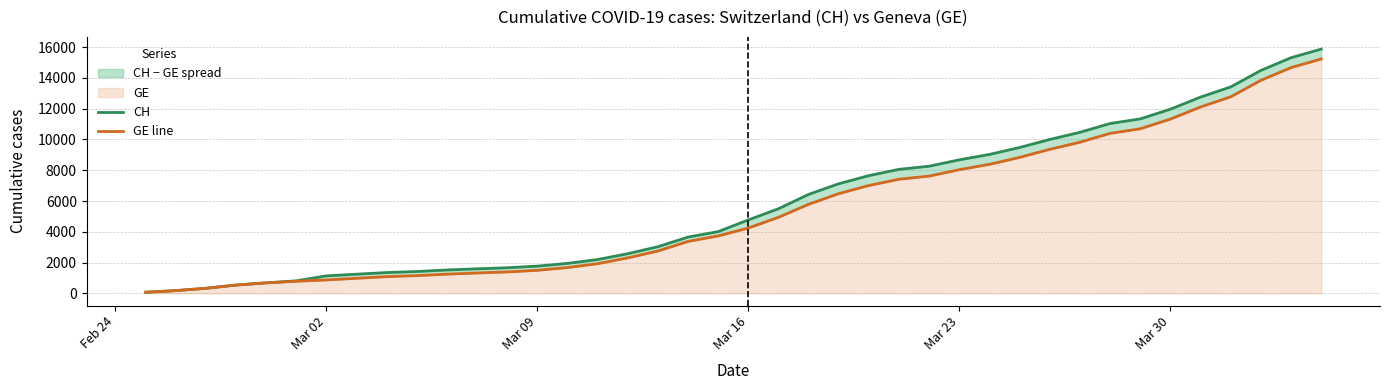

What is the difference between the maximum and minimum values in the CH series?

15802